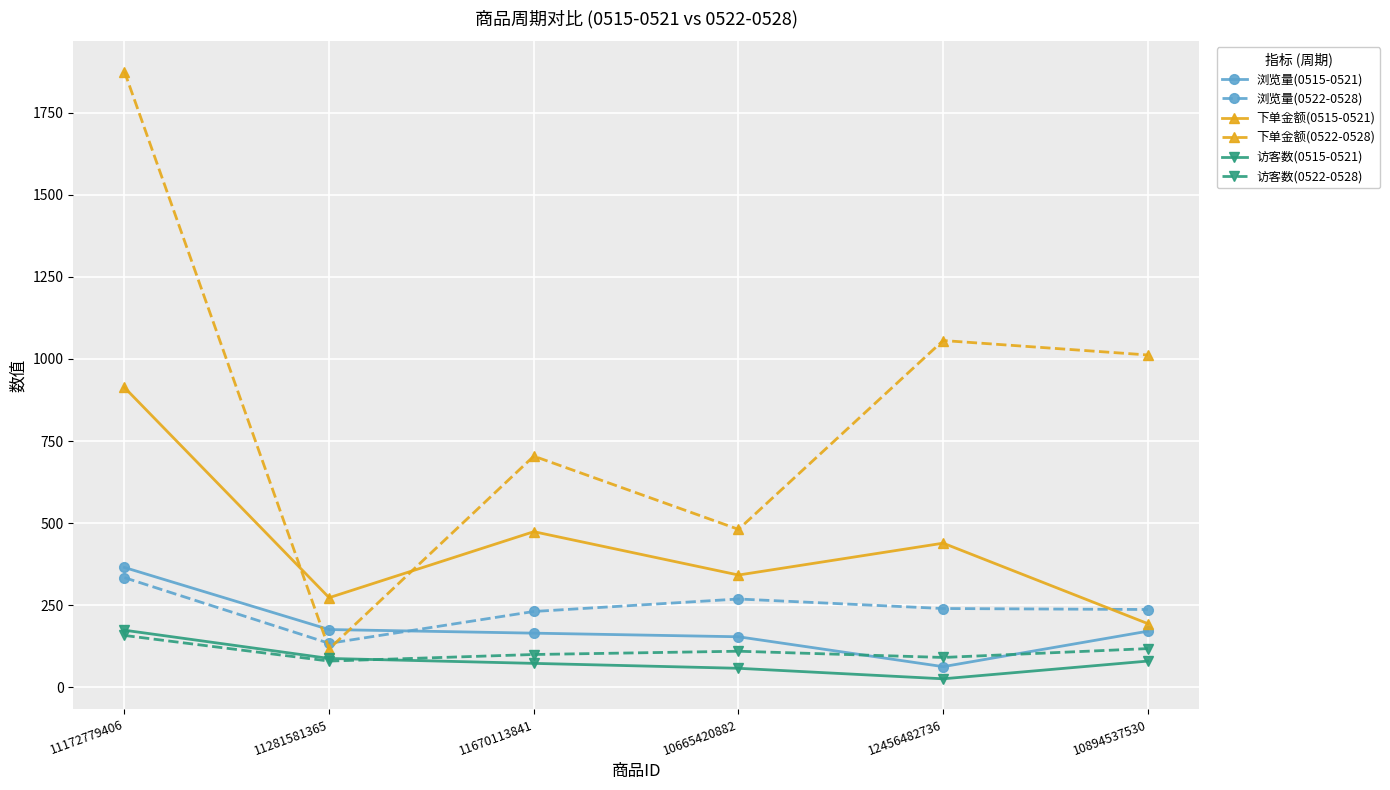

How many 访客数(0522-0528) values are between 91 and 118?

4